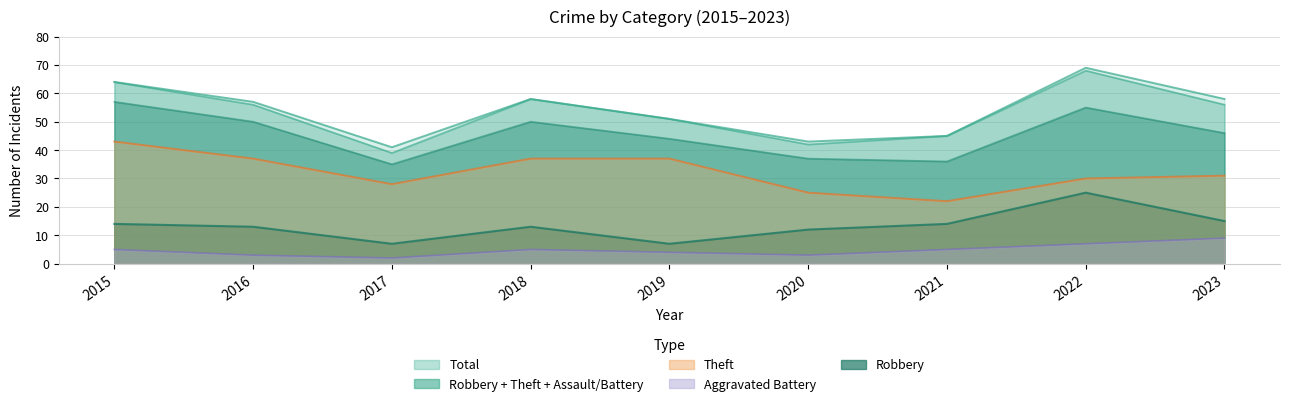

Reading left to right, extract all data points from this chart.

Robbery: 2015=14	2016=13	2017=7	2018=13	2019=7	2020=12	2021=14	2022=25	2023=15
Theft: 2015=43	2016=37	2017=28	2018=37	2019=37	2020=25	2021=22	2022=30	2023=31
Aggravated Battery: 2015=5	2016=3	2017=2	2018=5	2019=4	2020=3	2021=5	2022=7	2023=9
Total: 2015=64	2016=57	2017=41	2018=58	2019=51	2020=43	2021=45	2022=69	2023=58